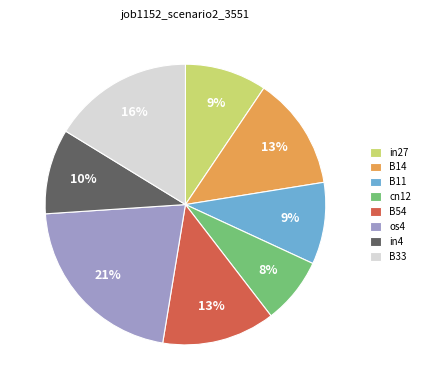

Count the number of slices in the pie.

8